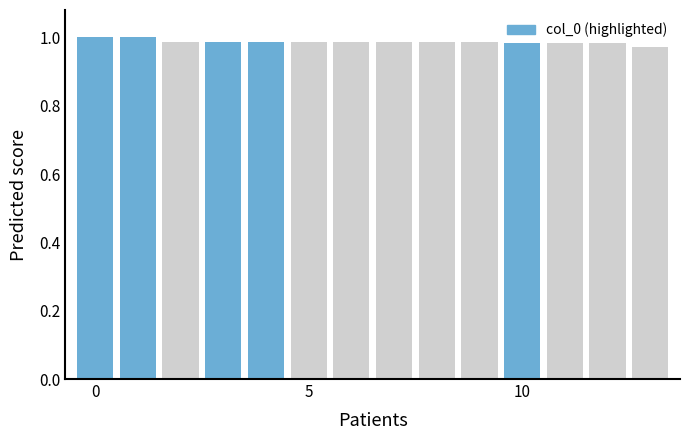

What is the sum of all values?

13.8